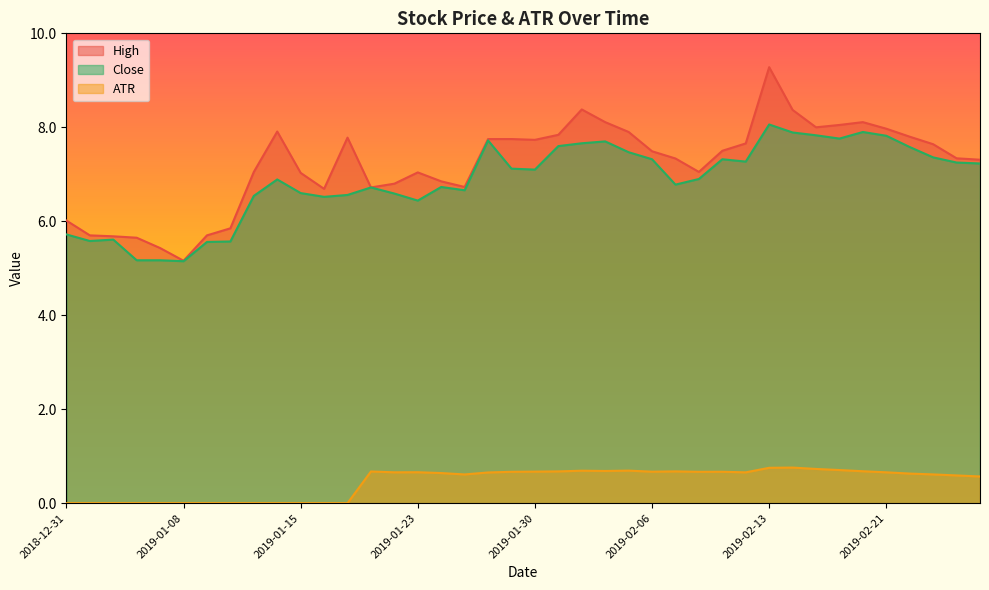

True or false: Close has more than 1 interior local peaks.

True